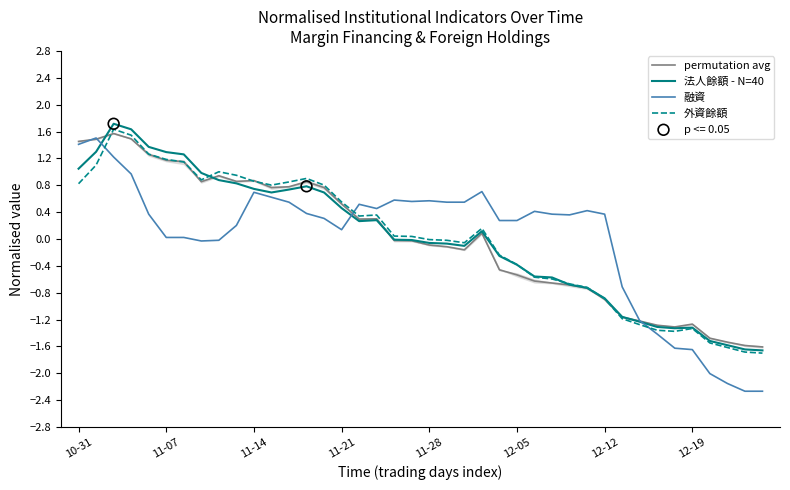

Which series has the widest spread of Y values?

融資